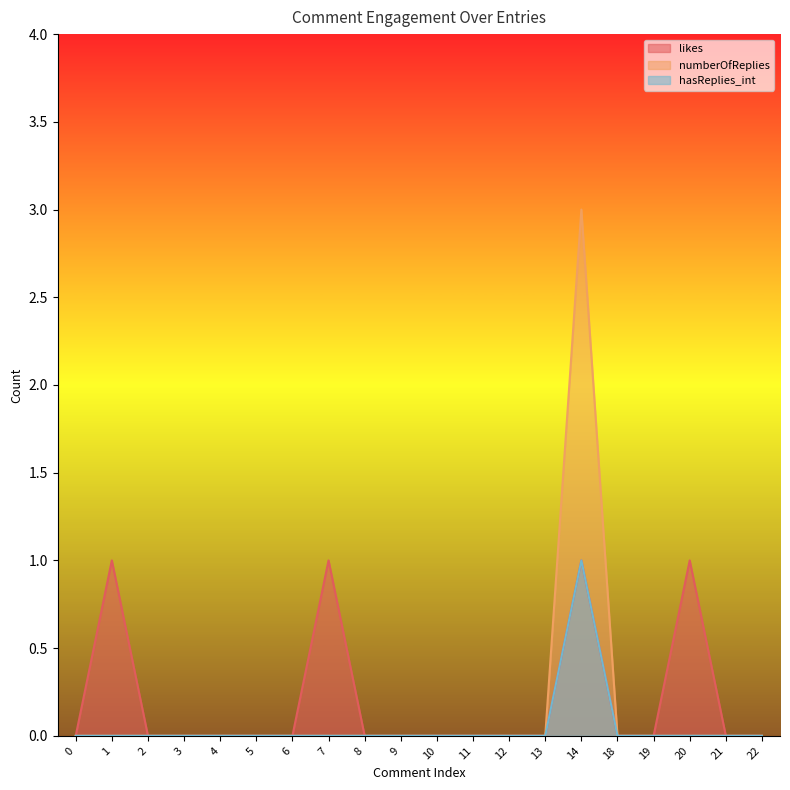

Reading right to left, transcribe all the data shown in this chart.

likes: 0	0	1	0	0	1	0	0	0	0	0	0	1	0	0	0	0	0	1	0
numberOfReplies: 0	0	0	0	0	3	0	0	0	0	0	0	0	0	0	0	0	0	0	0
hasReplies_int: 0	0	0	0	0	1	0	0	0	0	0	0	0	0	0	0	0	0	0	0